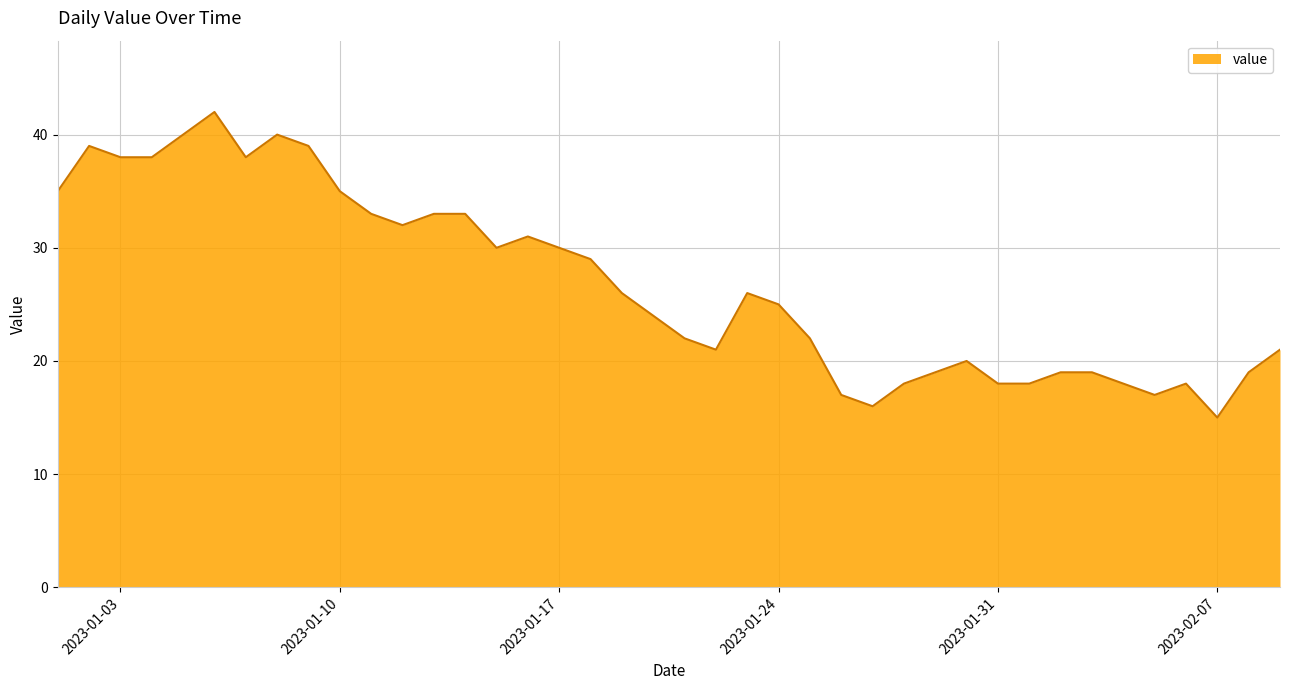

What is the difference between the maximum and minimum values?

27